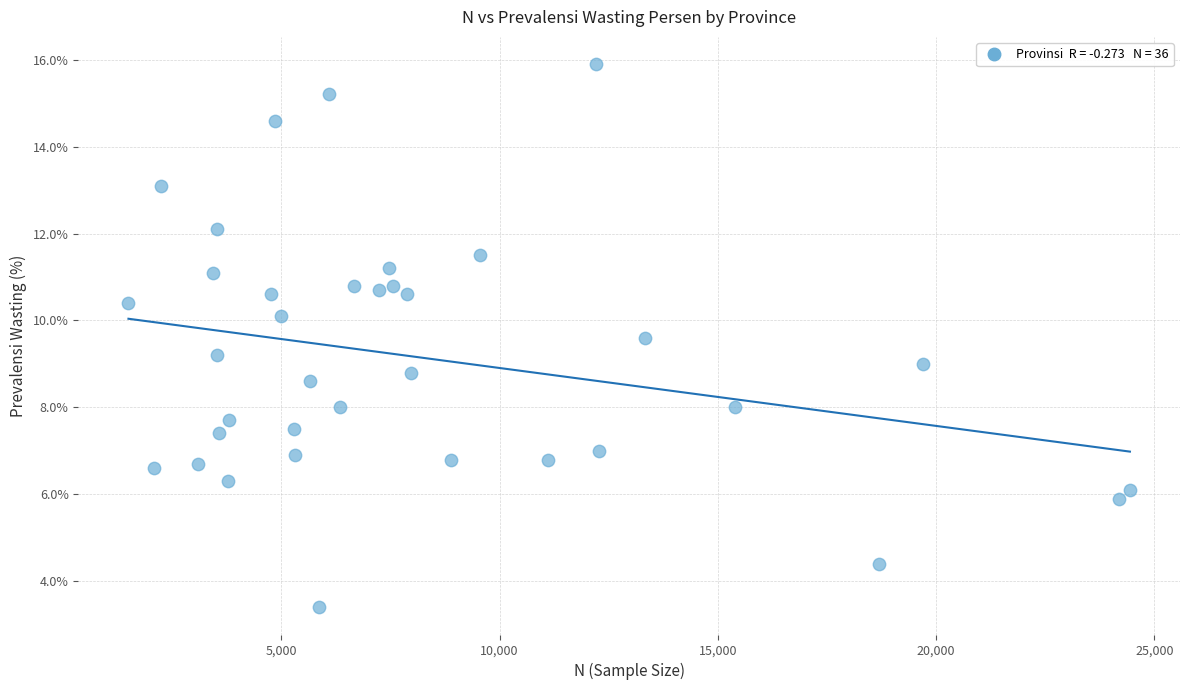

What is the range of X values (max minus min)?

22943.0